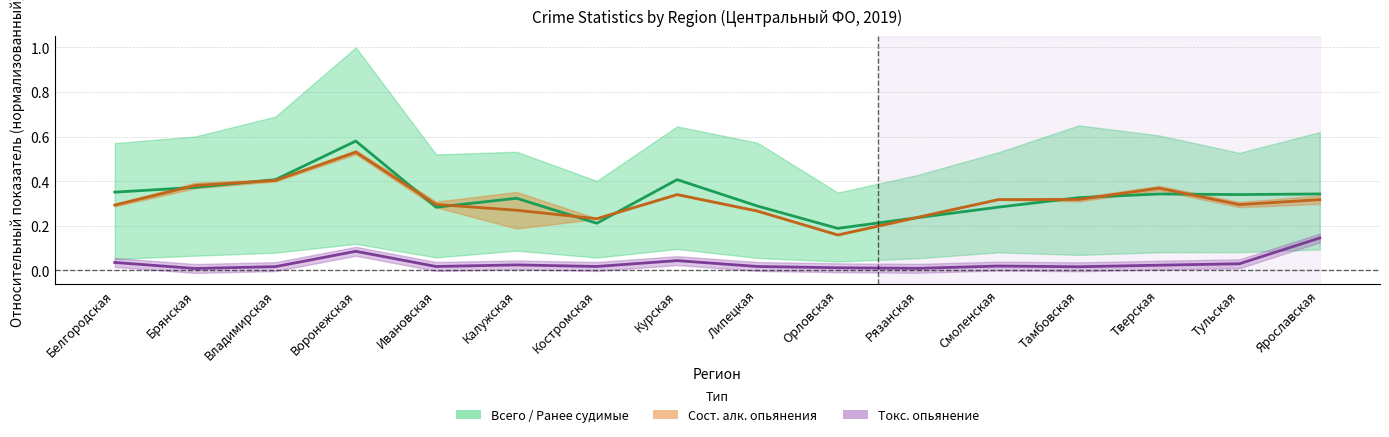

What is the total value across all series at Липецкая?

0.6